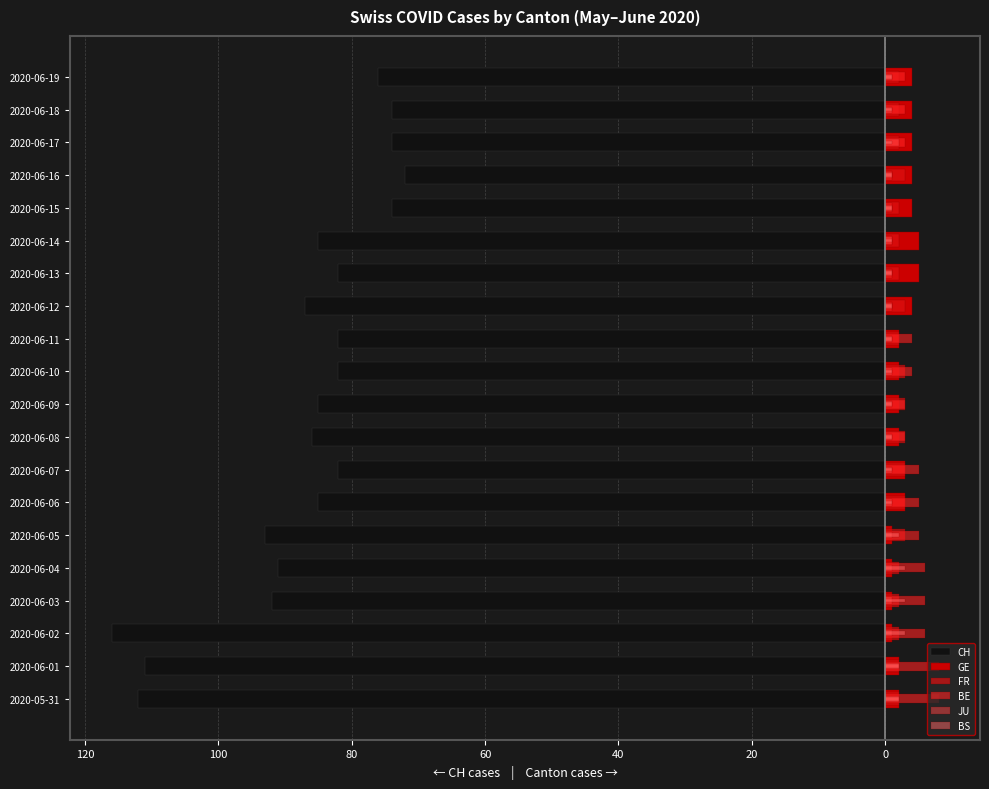

What is the highest value of the BS series?

3